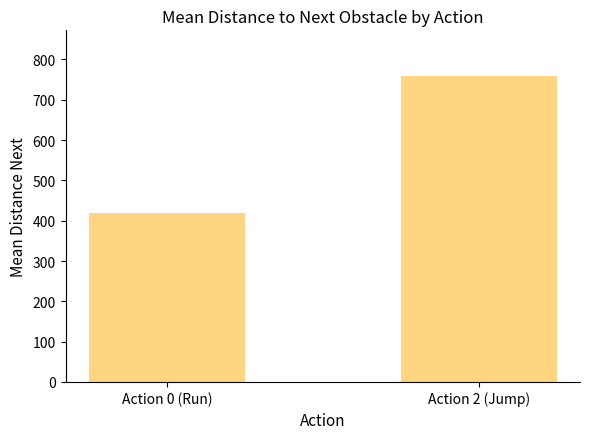

The value at Action 0 (Run) is 639.4. True or false?

False